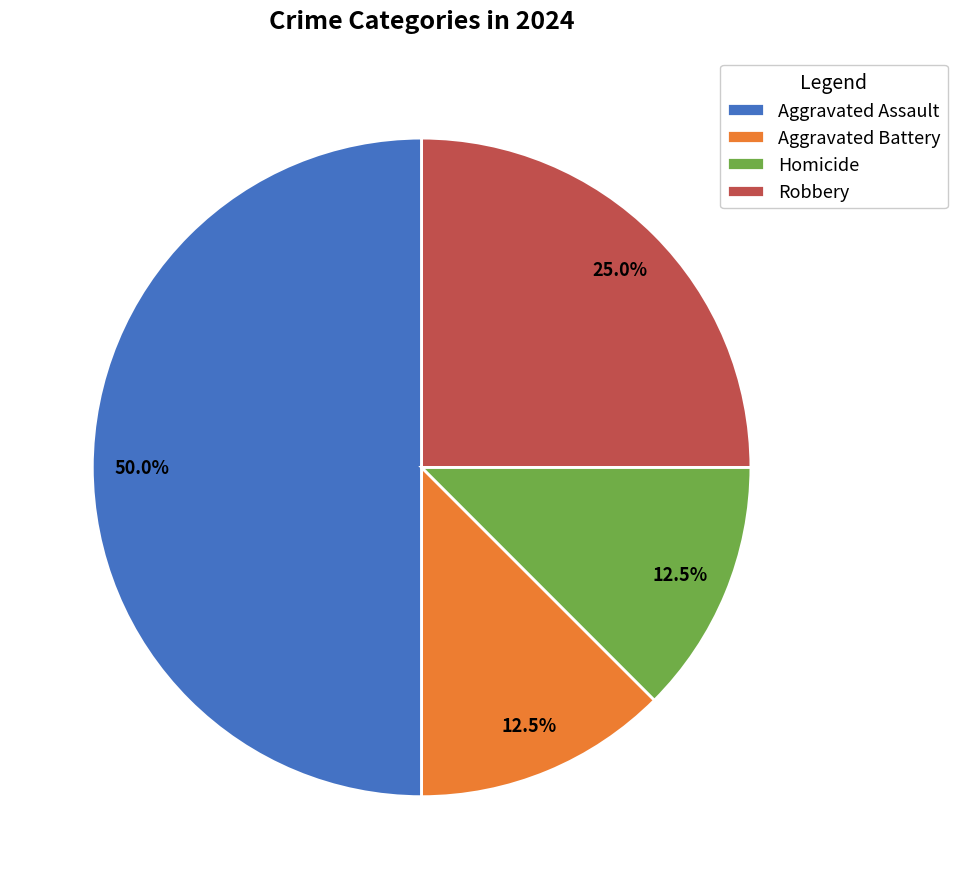

Does Homicide represent more than half of the total?

No